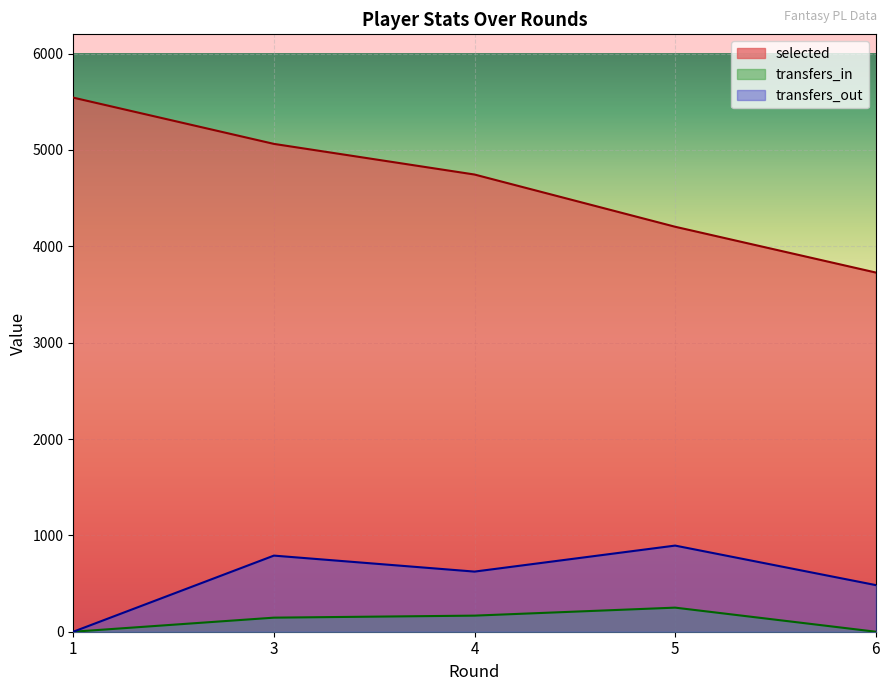

How many positive values does the transfers_in series have?

3